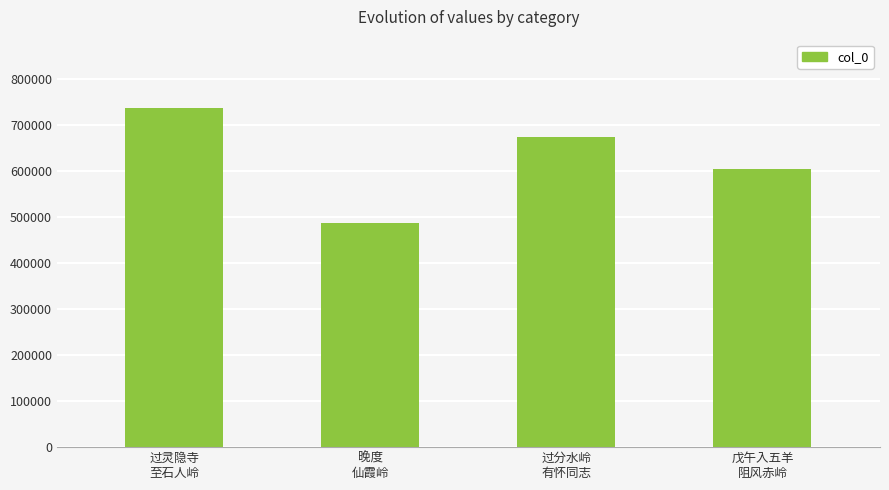

What is the average value?

626341